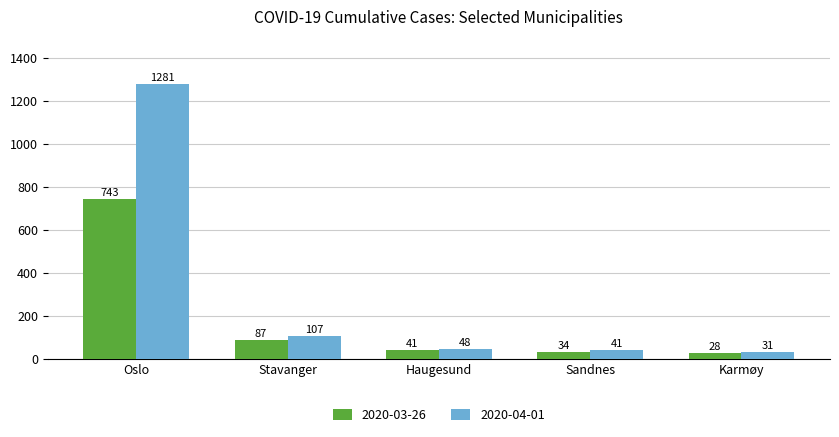

True or false: 2020-03-26 has a value of 41 at Haugesund.

True